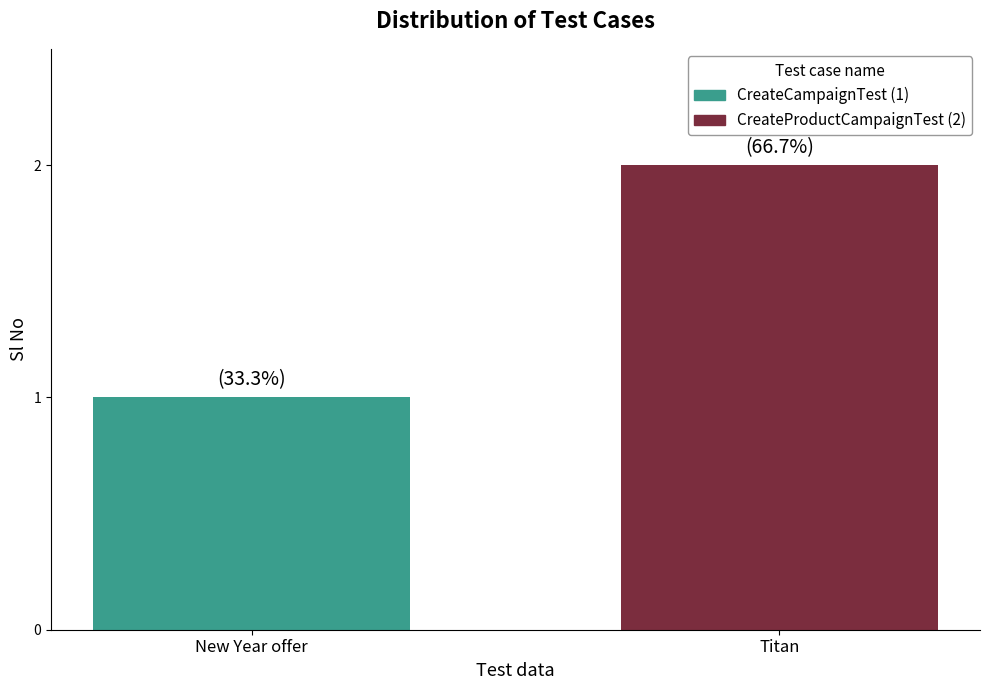

Which series has the widest spread of values?

CreateCampaignTest (1)